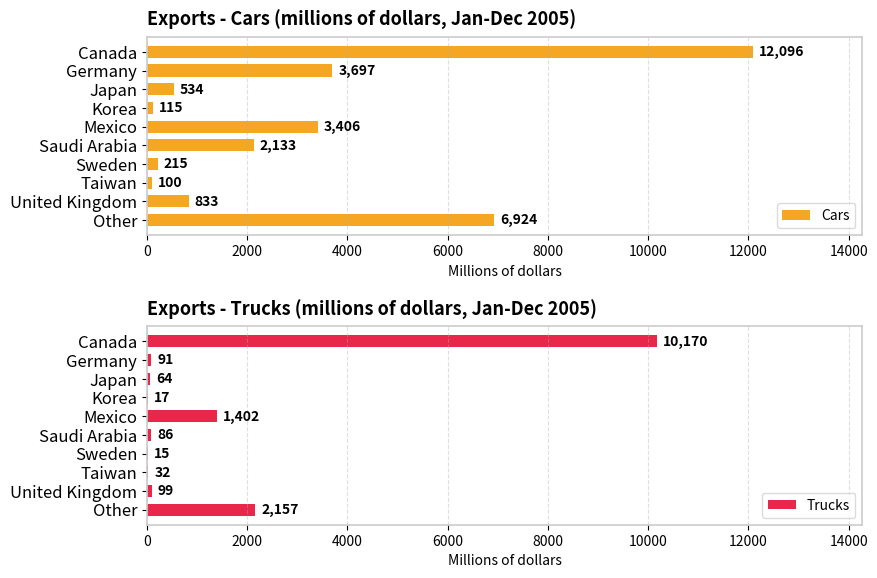

True or false: Cars has a value of 1418 at United Kingdom.

False